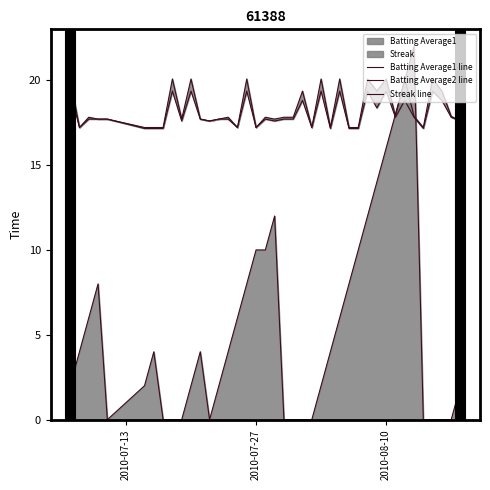

Is it true that Batting Average2 line equals 9.0 at 12?

False